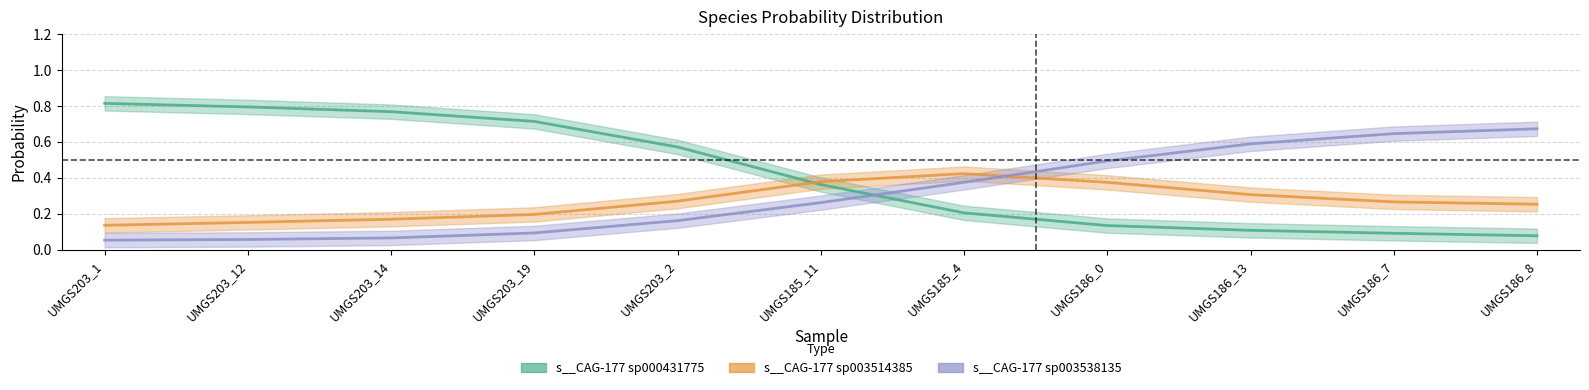

Between label_UMGS203_1.fasta and label_UMGS203_12.fasta, which series saw the biggest shift?

s__CAG-177 sp000431775